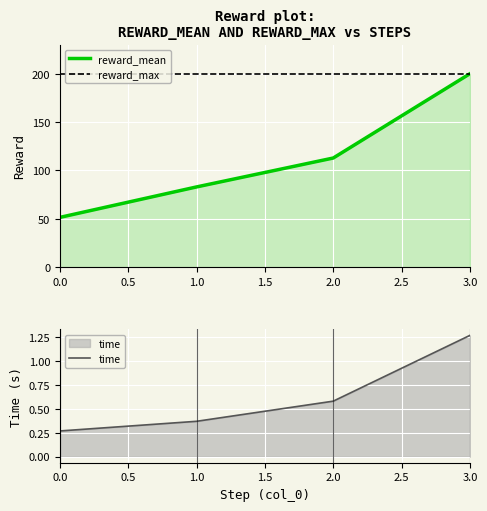

Reading left to right, list all the values displayed in this chart.

reward_mean: 51.4	82.9	112.8	200.0
reward_max: 200.0	200.0	200.0	200.0
time: 0.3	0.4	0.6	1.3